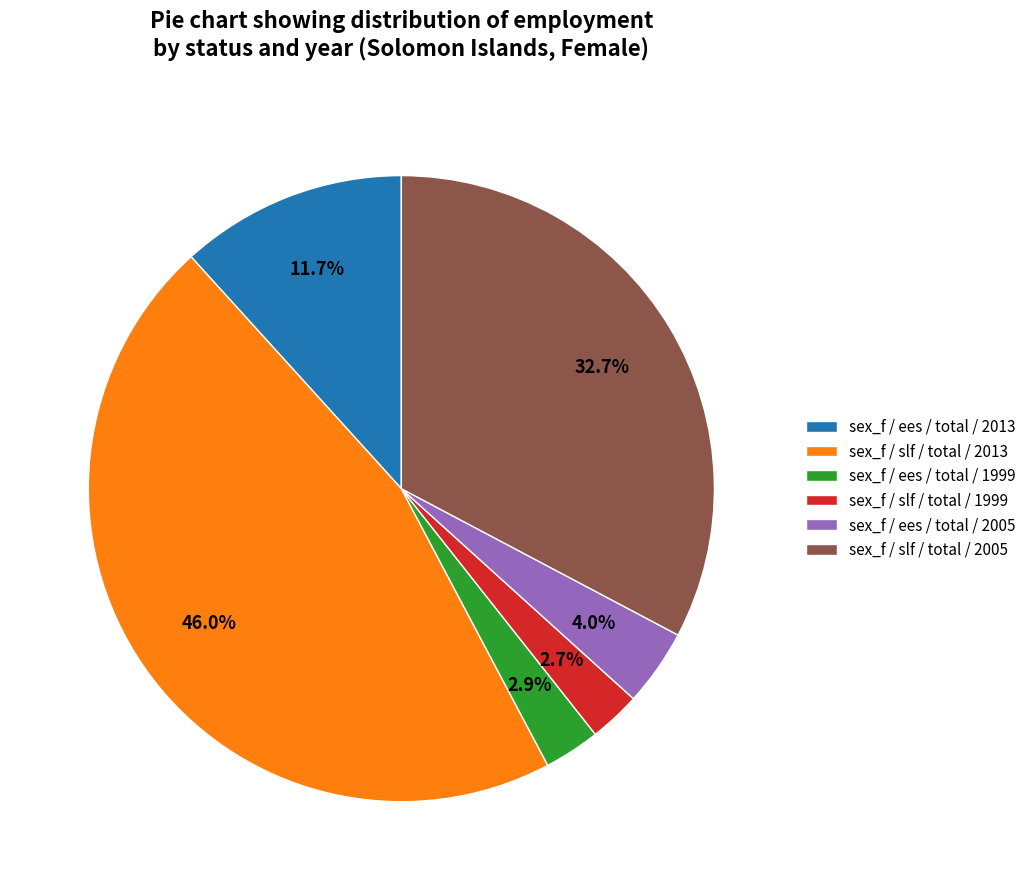

Does sex_f / slf / total / 2013 account for over 50% of the chart?

No